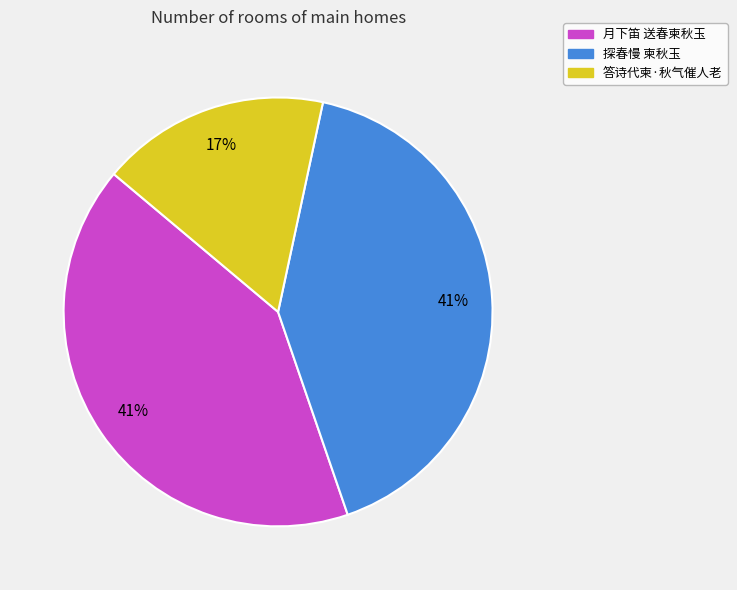

Approximately how many times larger is the value at 月下笛 送春柬秋玉 compared to 答诗代柬·秋气催人老?

2.4